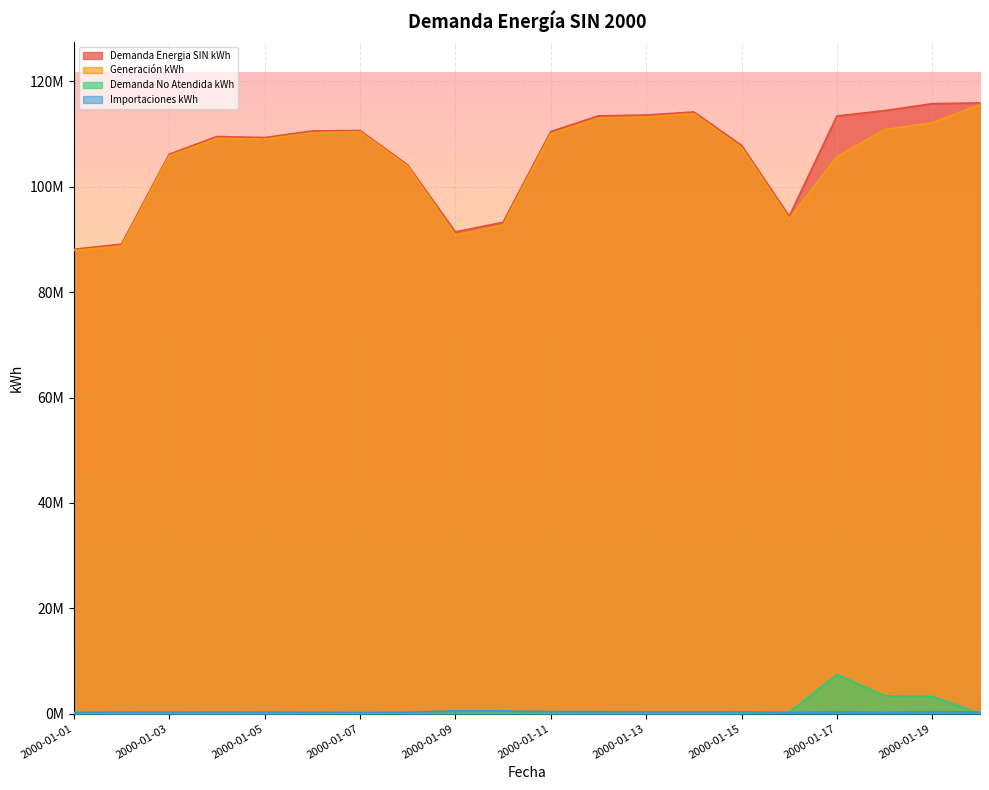

True or false: Demanda Energia SIN kWh and Demanda No Atendida kWh intersect in this chart.

False